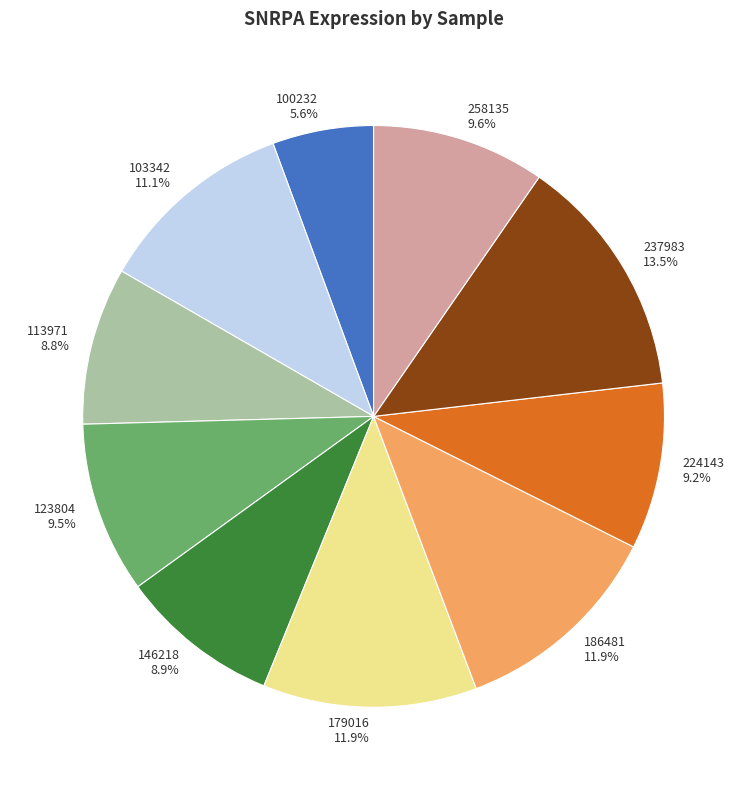

True or false: 224143 accounts for 9% of the total.

True